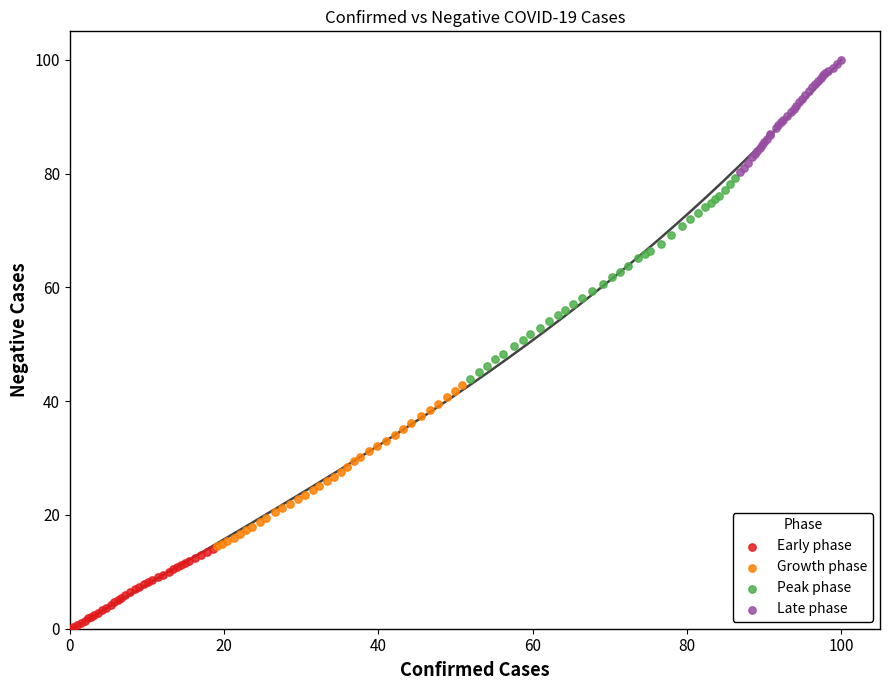

Which series reaches the minimum Y coordinate?

Early phase